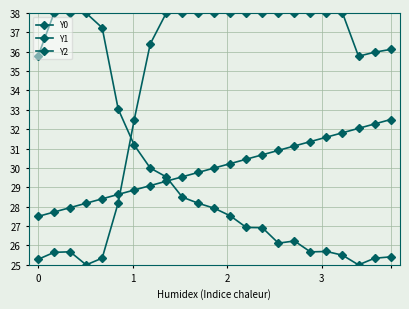

Which category has the lowest value in the Y0 series?

3